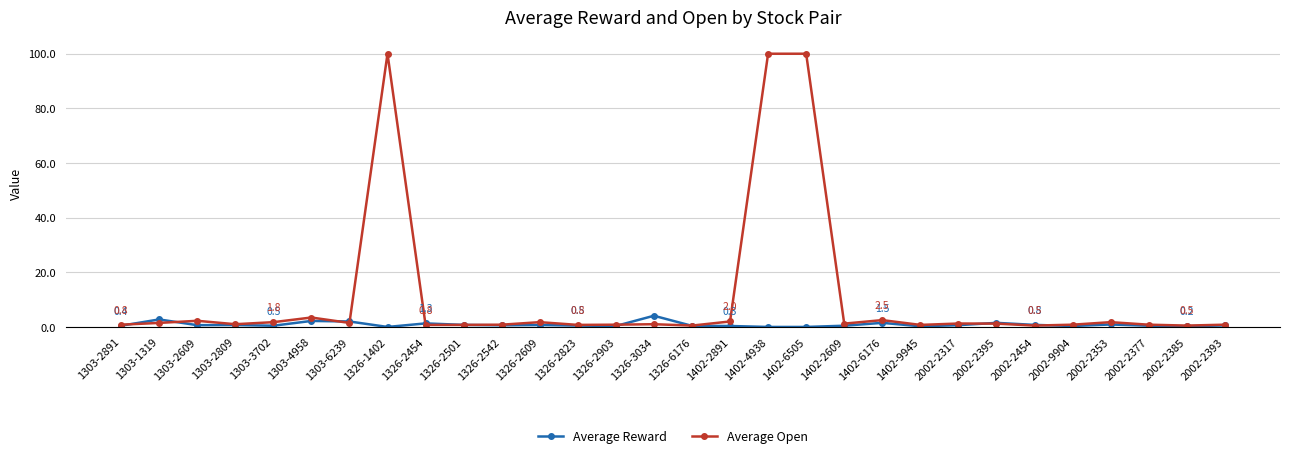

Rank the series by their maximum value, from lowest to highest.

Average Reward, Average Open